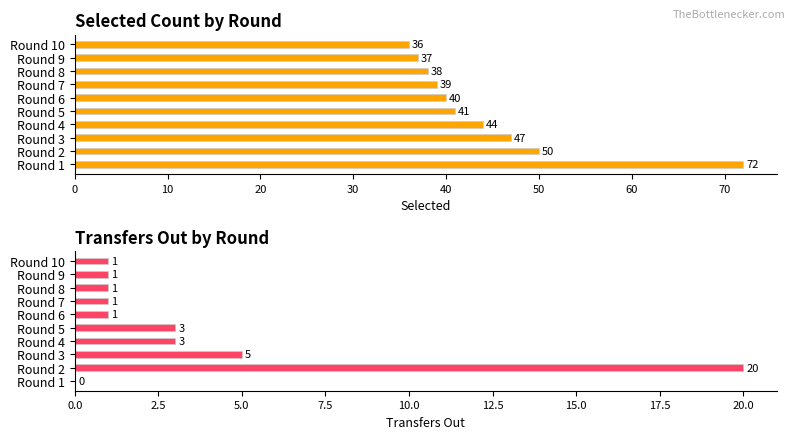

How many values in the transfers_out series exceed 1?

4